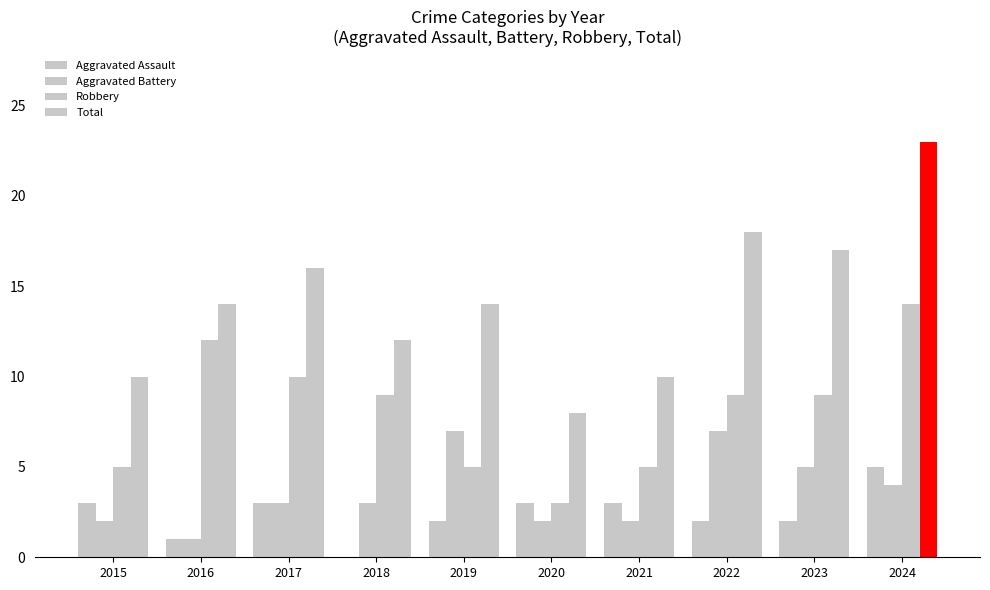

What is the difference between the second highest and minimum values in the Aggravated Assault series?

3